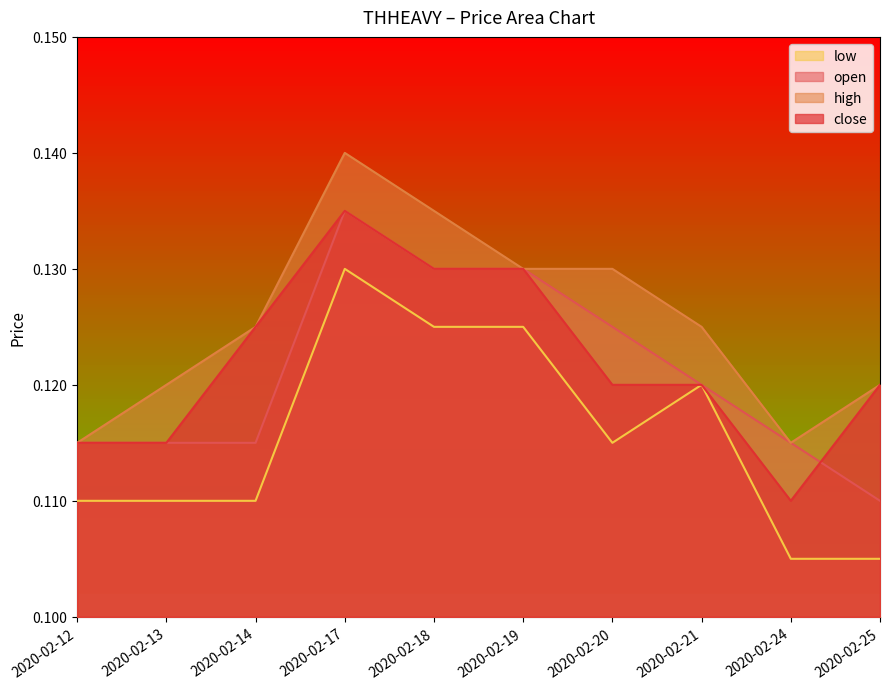

At which label is close closest to 0?

2020-02-24